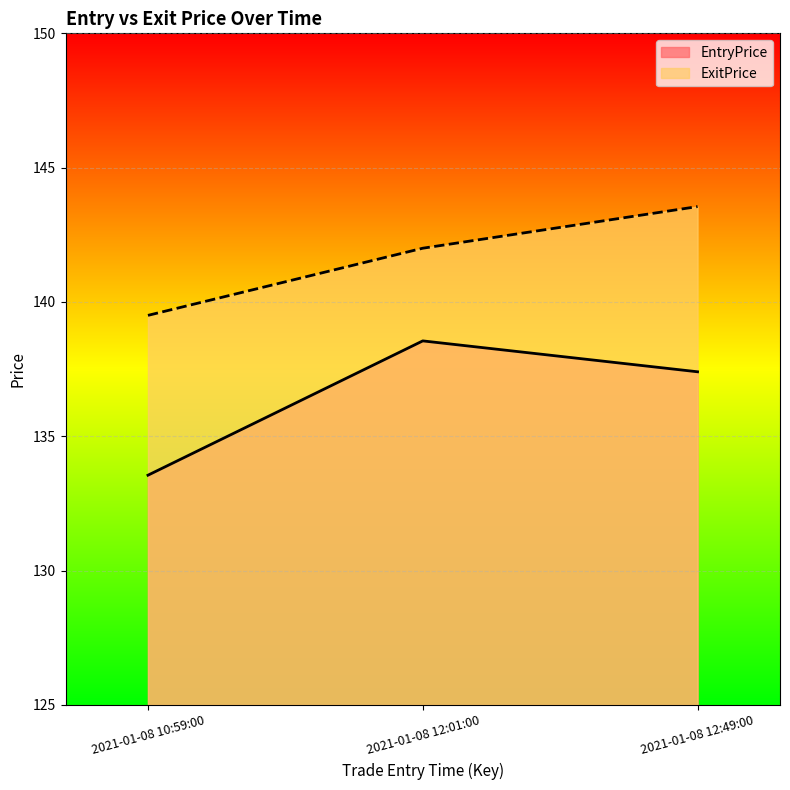

What is the approximate value of EntryPrice at 2021-01-08 12:01:00?

138.5